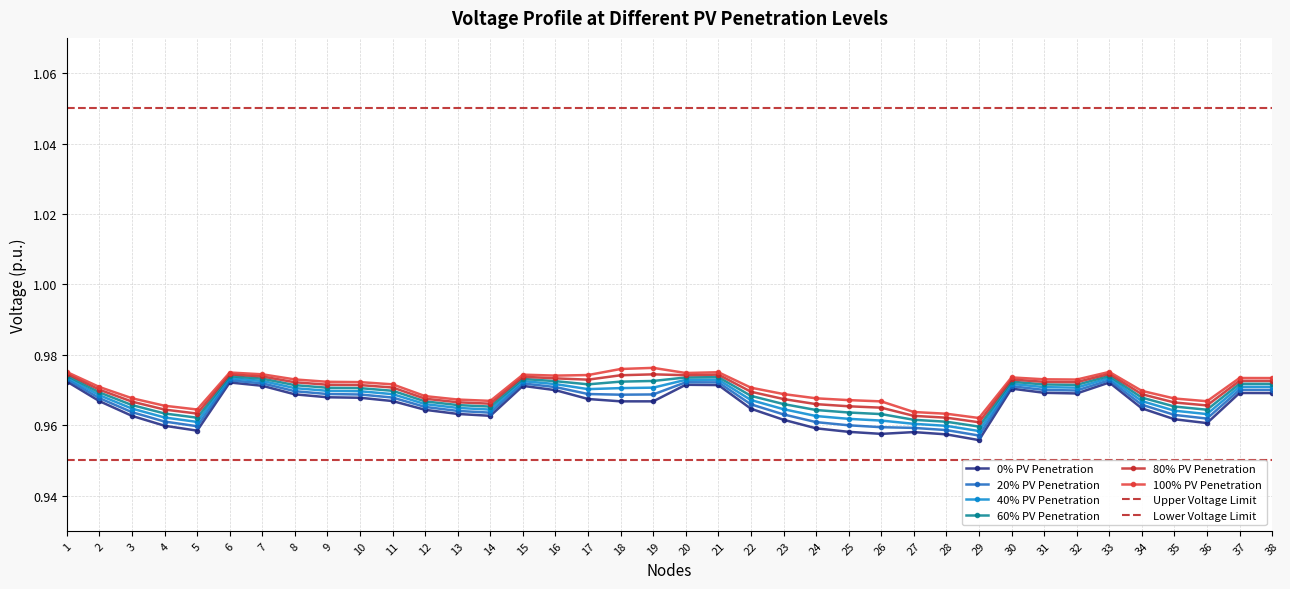

Rank the series by their average value, from highest to lowest.

100% PV Penetration, 80% PV Penetration, 60% PV Penetration, 40% PV Penetration, 20% PV Penetration, 0% PV Penetration